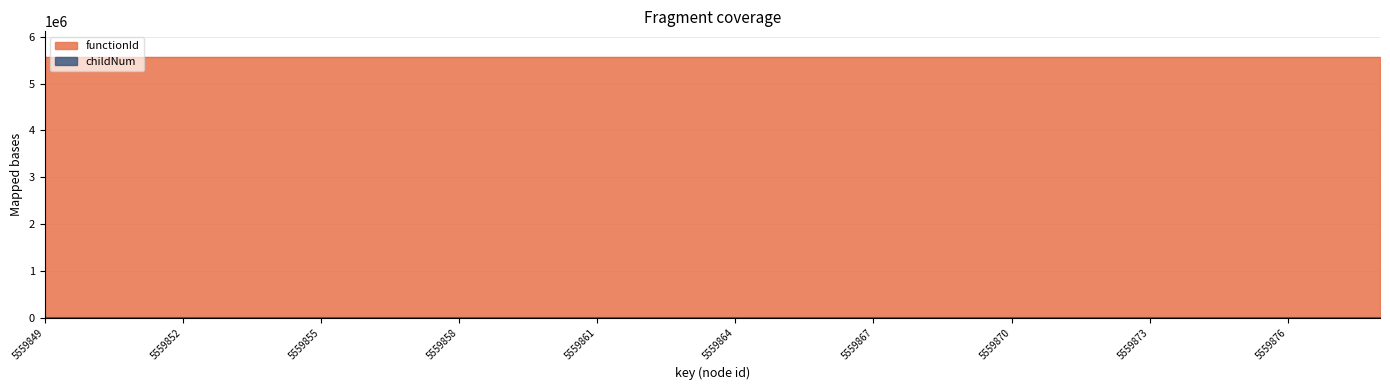

At which label is the value closest to 3?

5559863